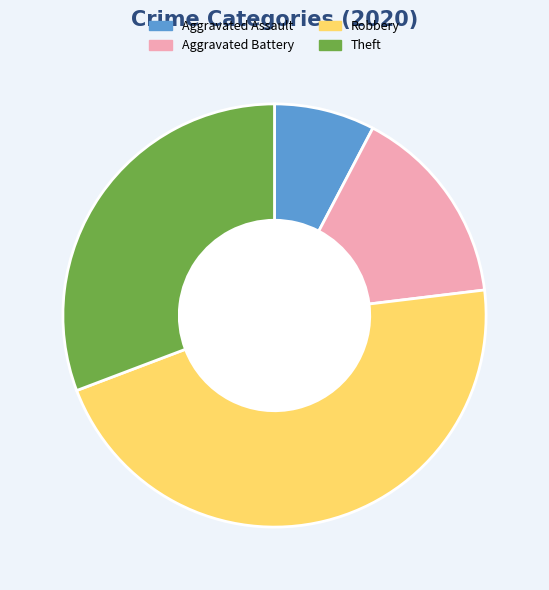

Which has a higher value, Aggravated Battery or Robbery?

Robbery